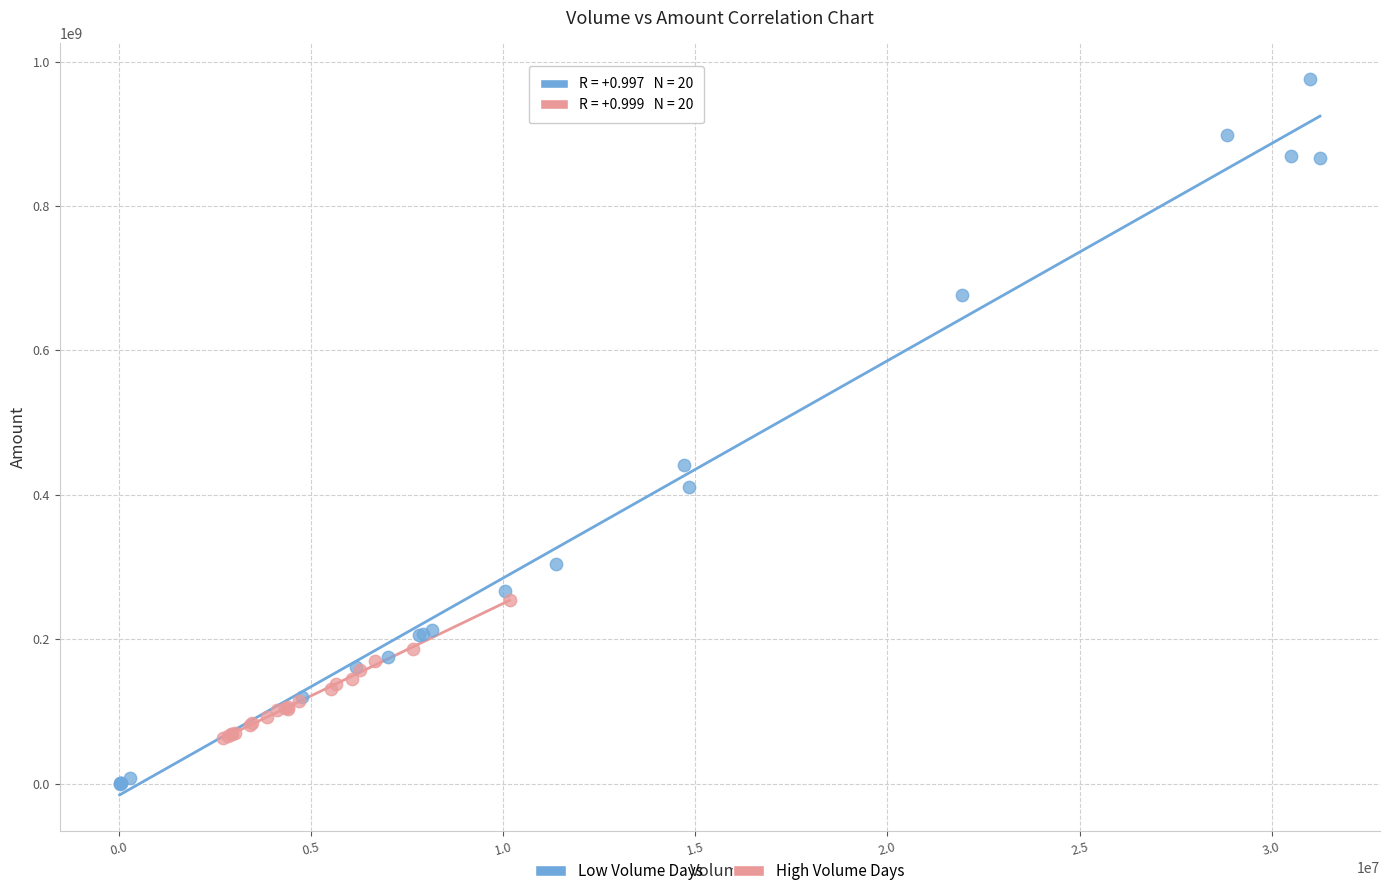

Which series has the widest spread of Y values?

Low Volume Days